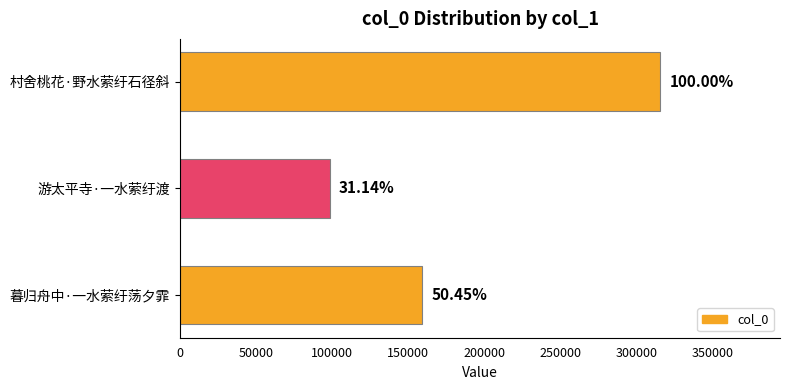

How many bars are there in total?

3